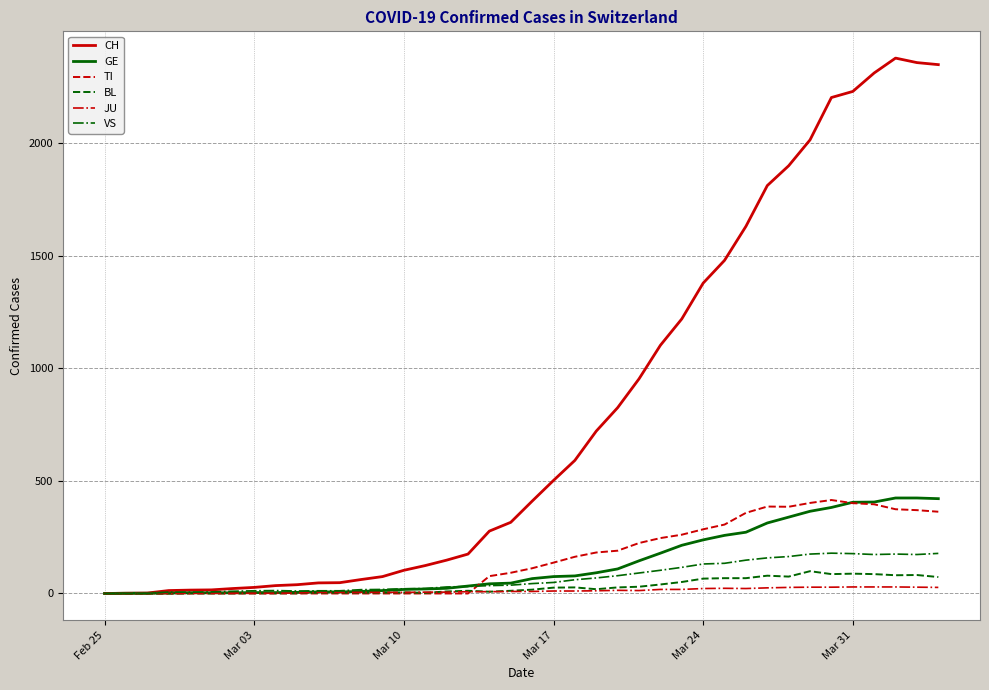

What is the maximum value for VS?

179